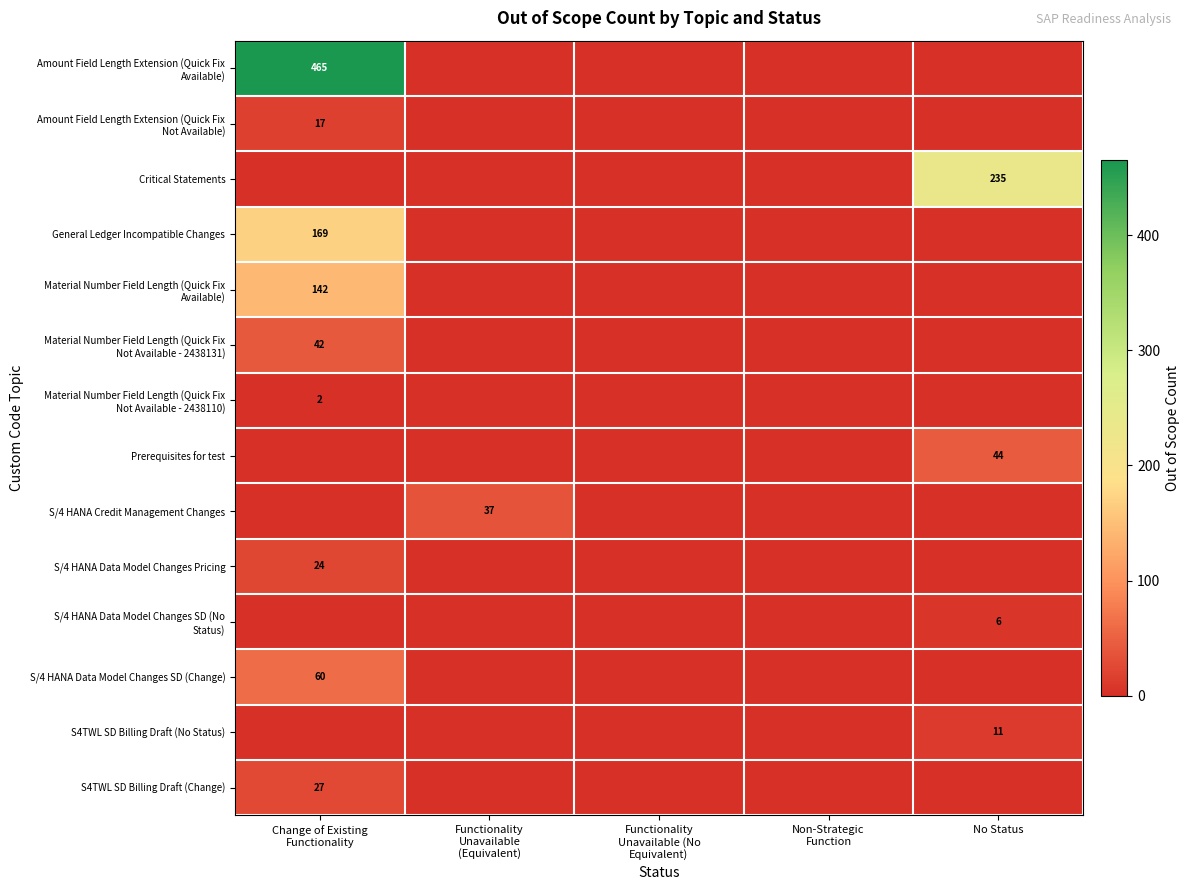

How many data points in Material Number Field Length (Quick Fix Not Available - 2438131) are above 0?

1